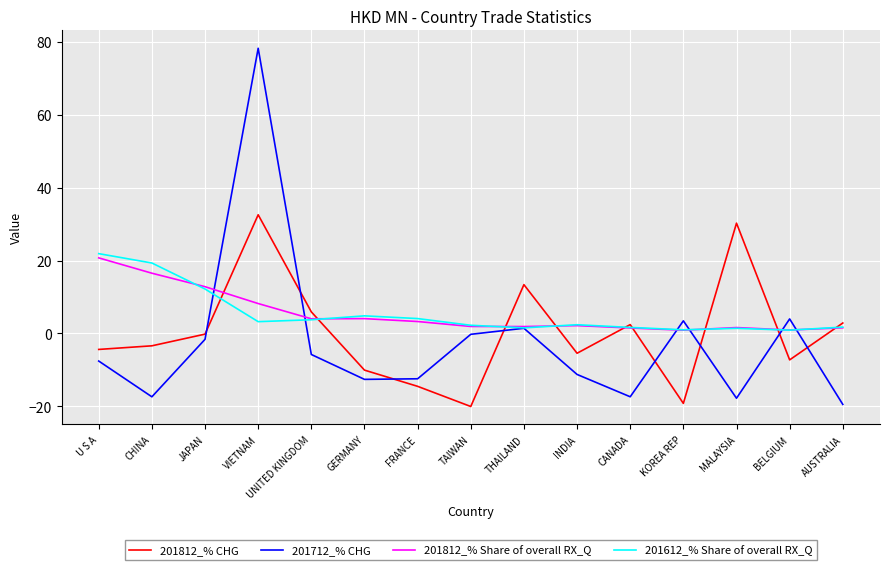

What is the lowest value of the 201812_% CHG series?

-20.0